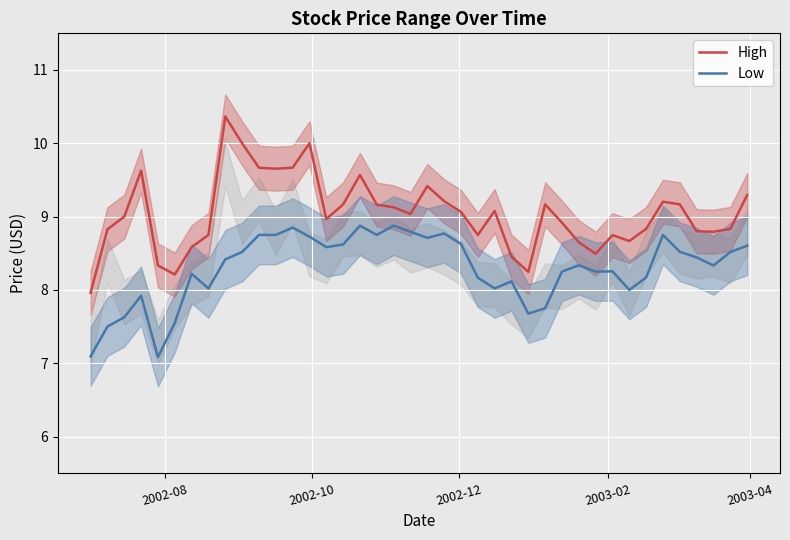

True or false: High and Low cross at least once.

False